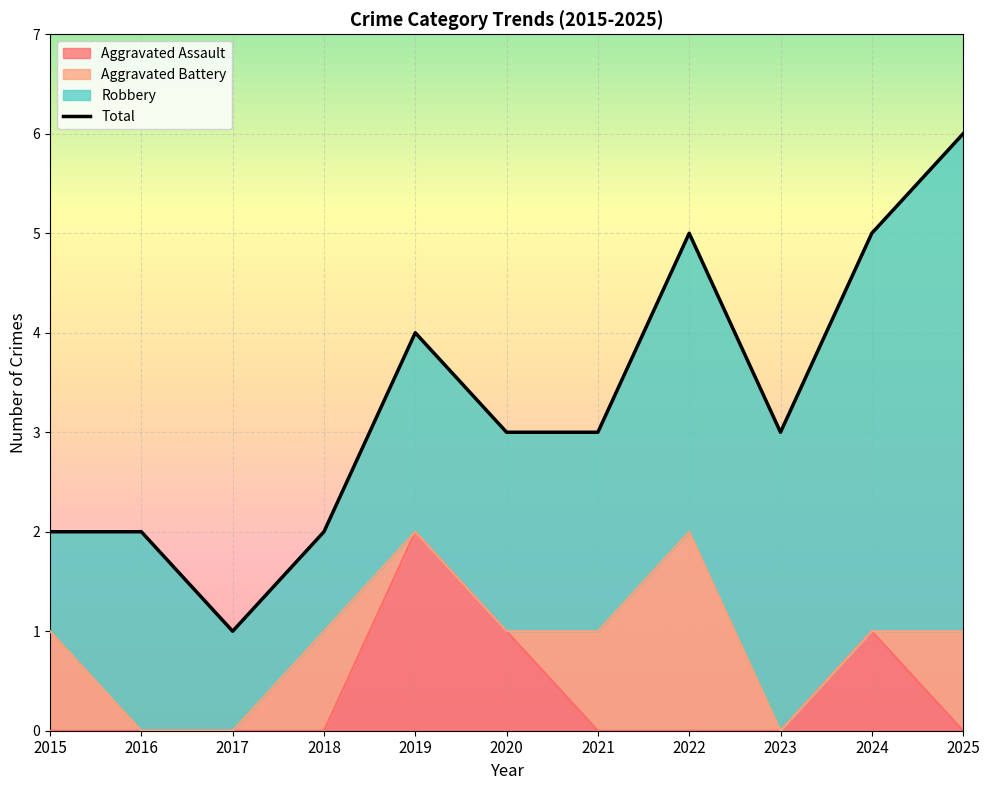

Where is the data nearest to the value 3?

2020